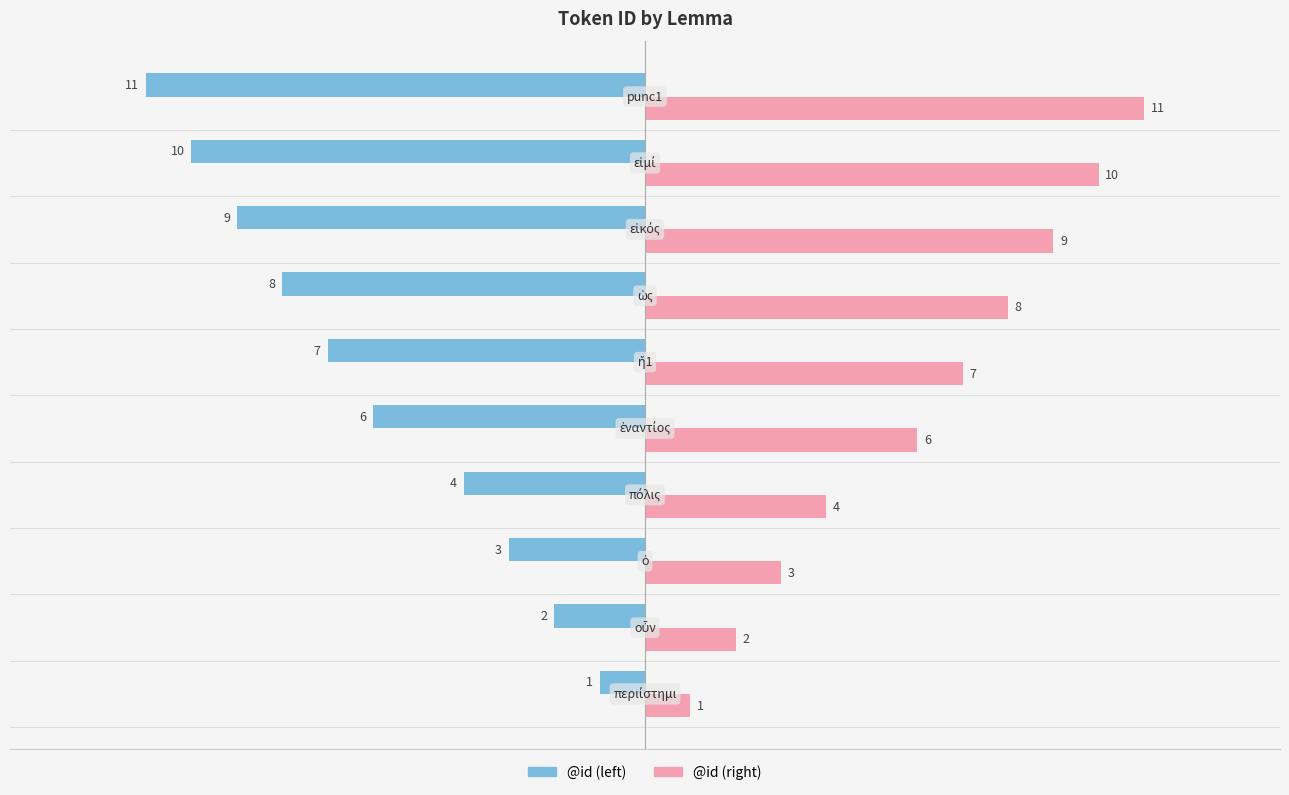

What are all the series names shown in the legend?

@id (left), @id (right)